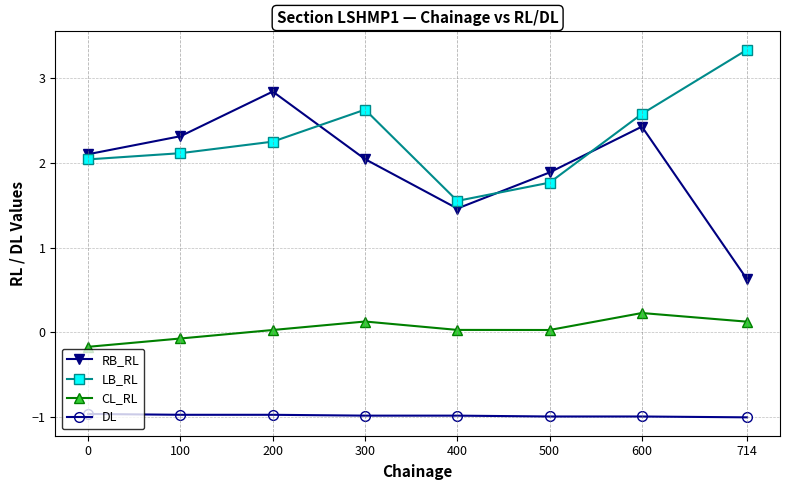

In LB_RL, how many points are lower than both neighbors (excluding endpoints)?

1